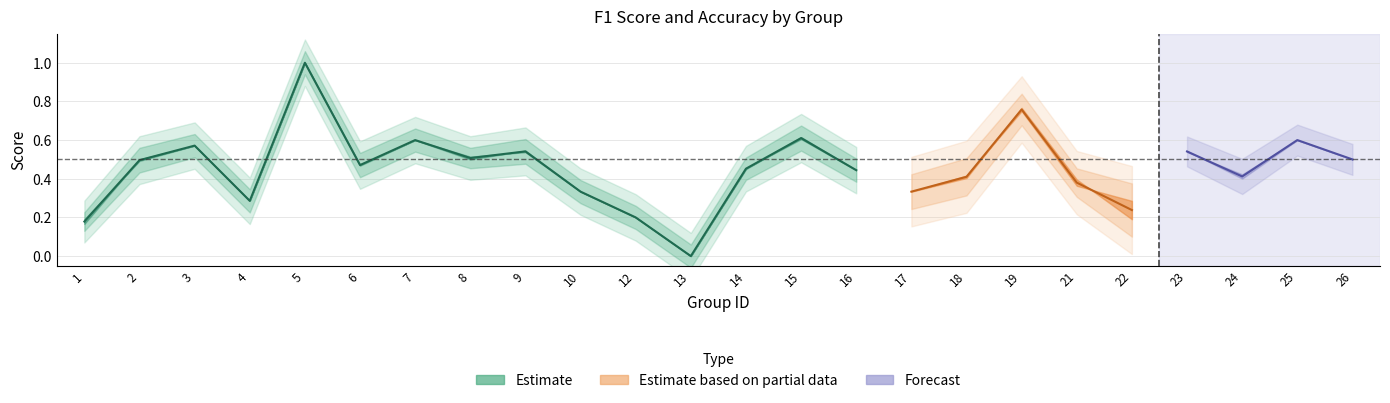

Reading left to right, transcribe all the data shown in this chart.

f1: 1=0.2	2=0.5	3=0.6	4=0.3	5=1.0	6=0.5	7=0.6	8=0.5	9=0.5	10=0.3	12=0.2	13=0.0	14=0.5	15=0.6	16=0.4	17=0.3	18=0.4	19=0.8	21=0.4	22=0.2	23=0.5	24=0.4	25=0.6	26=0.5
accuracy: 1=0.2	2=0.5	3=0.6	4=0.3	5=1.0	6=0.5	7=0.6	8=0.5	9=0.5	10=0.3	12=0.2	13=0.0	14=0.5	15=0.6	16=0.4	17=0.3	18=0.4	19=0.8	21=0.4	22=0.3	23=0.5	24=0.4	25=0.6	26=0.5